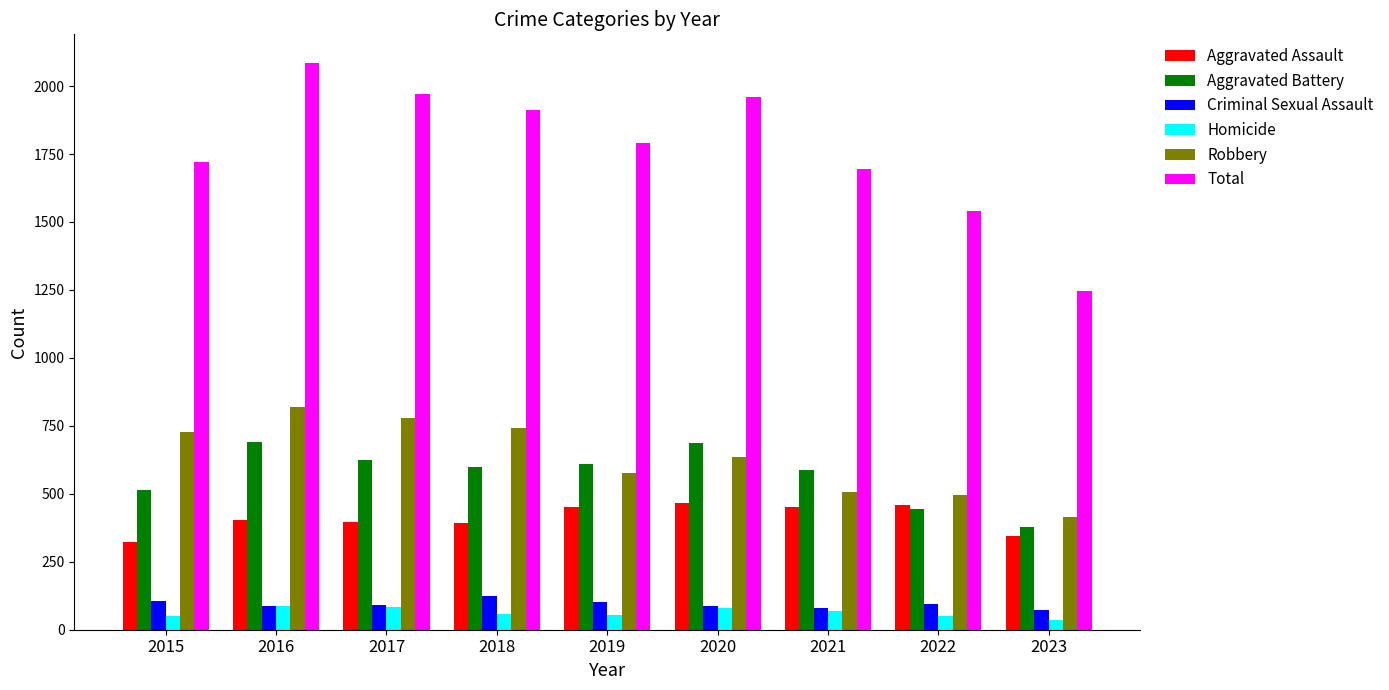

Count the number of categories in the chart.

9